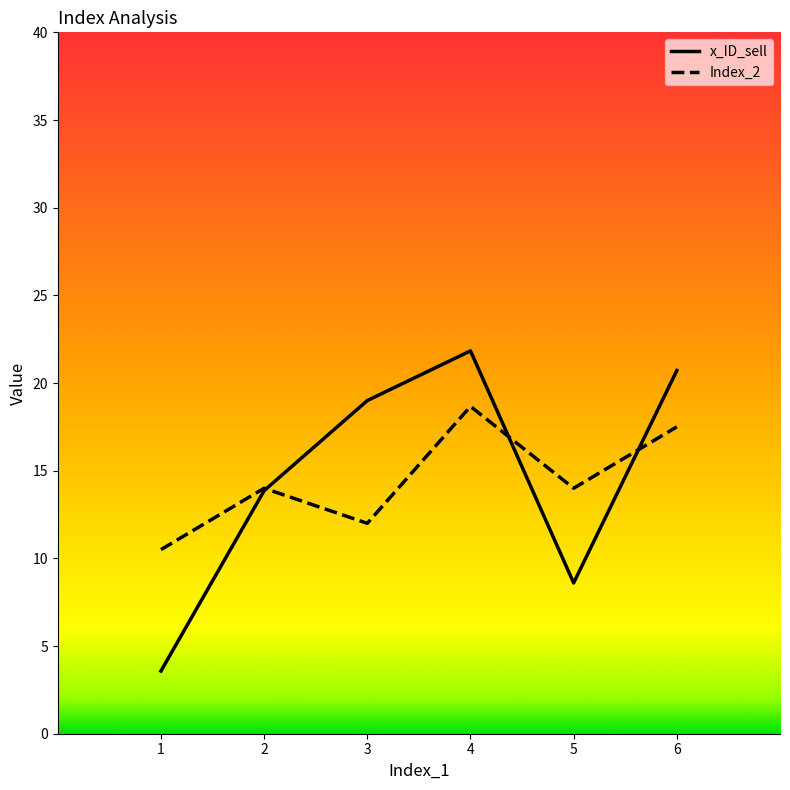

Reading left to right, what are all the values shown in this chart?

x_ID_sell: 3.6	13.9	19.0	21.8	8.6	20.7
Index_2: 10.5	14.0	12.0	18.7	14.0	17.5